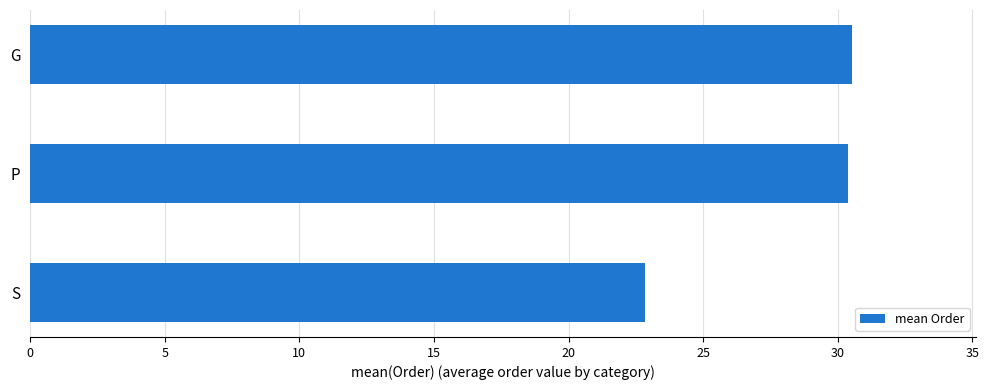

What is the approximate value at P?

30.4